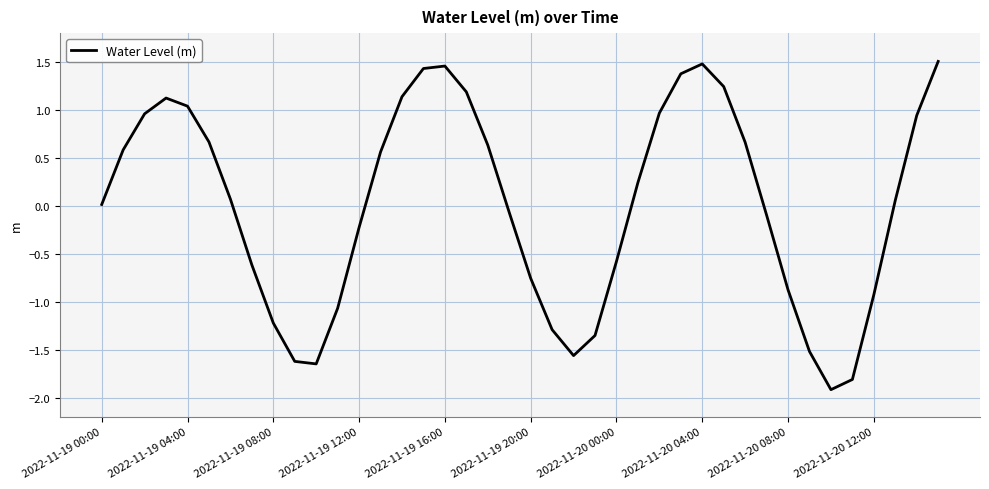

What is the minimum value shown in the chart?

-1.9